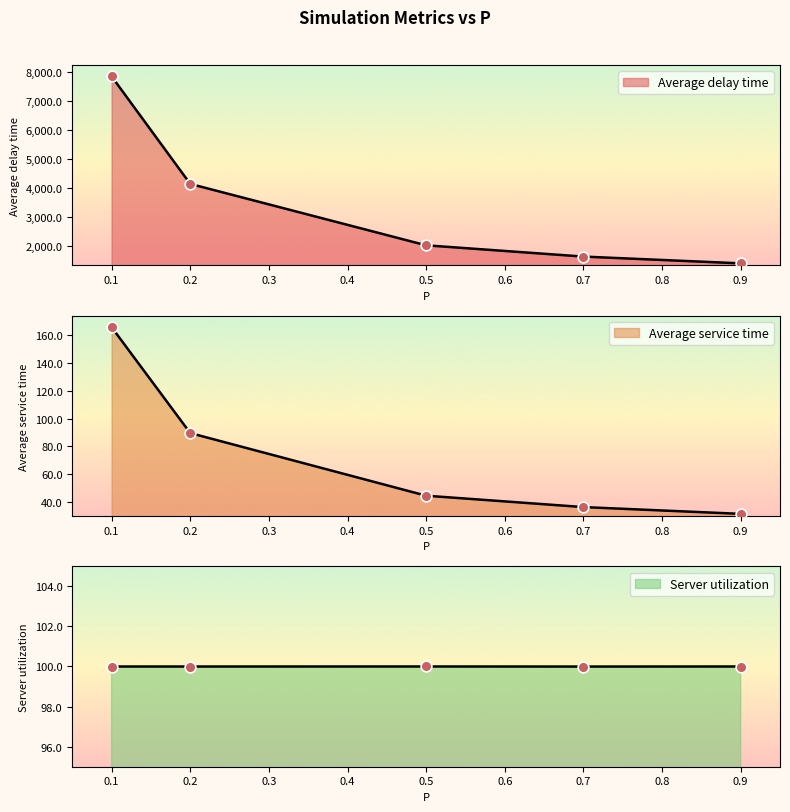

Which series contains the highest Y value?

Average delay time